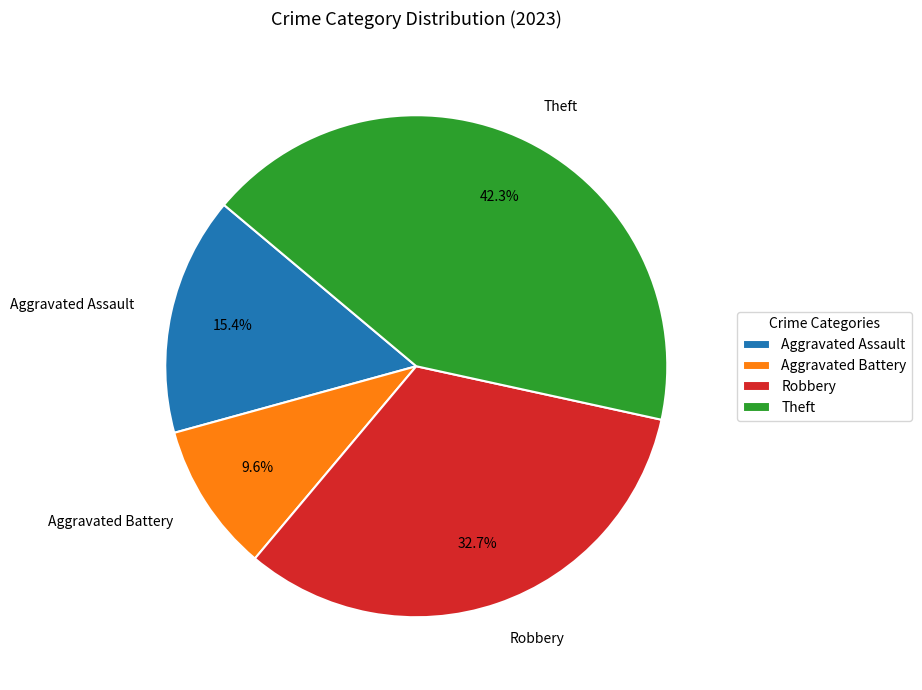

Does Aggravated Battery represent more than half of the total?

No